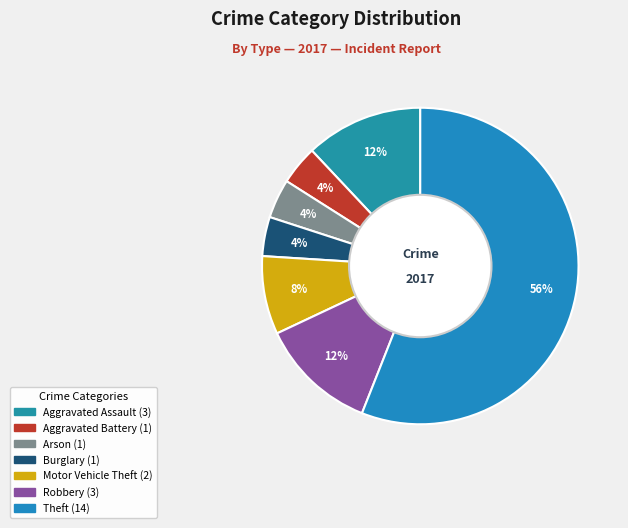

To the nearest percent, what is the difference between the largest and smallest slice percentages?

52%